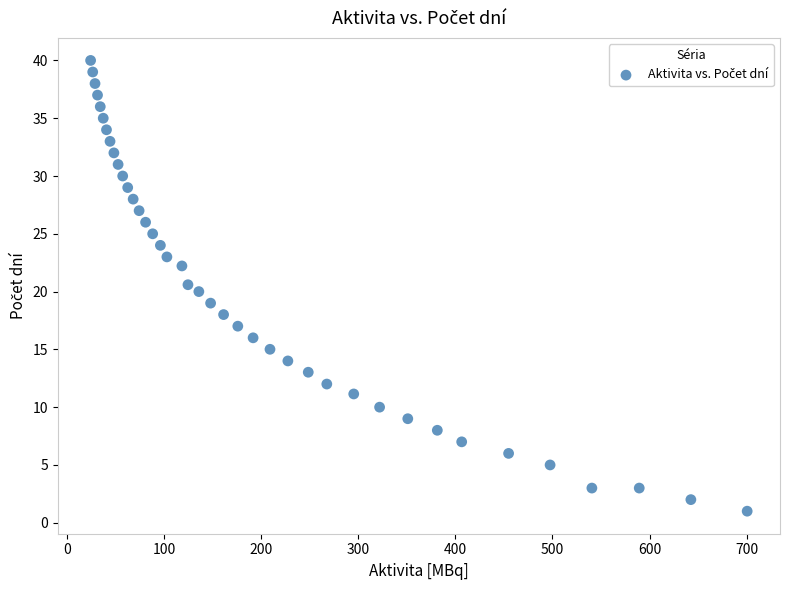

What is the range of X values (max minus min)?

676.5